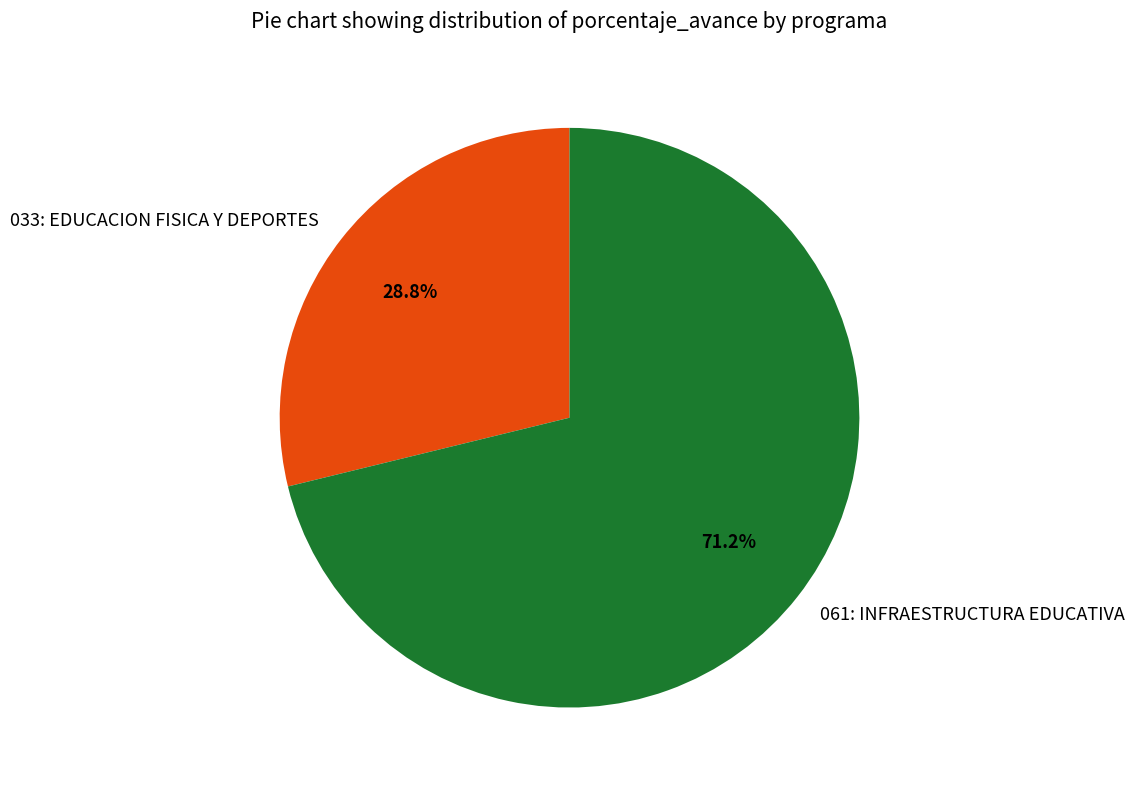

Count the number of slices in the pie.

2